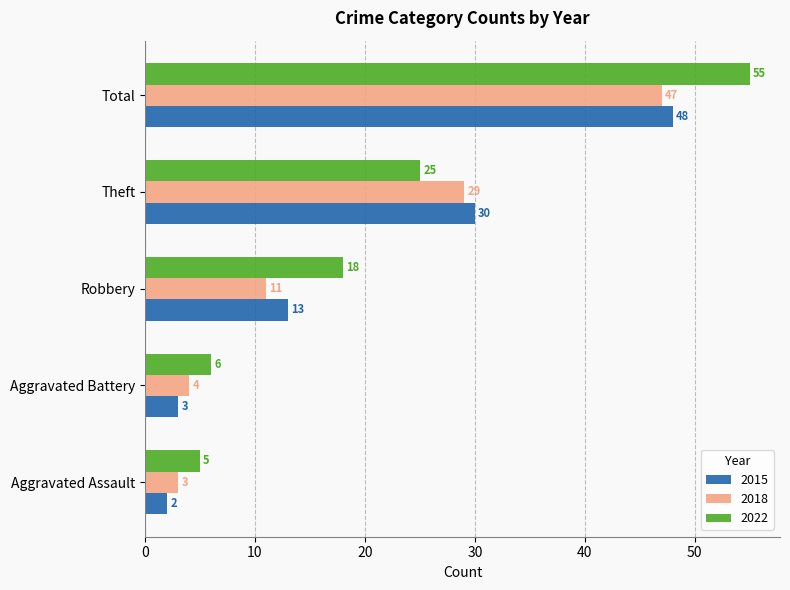

List the series in order of their peak value, highest first.

2022, 2015, 2018